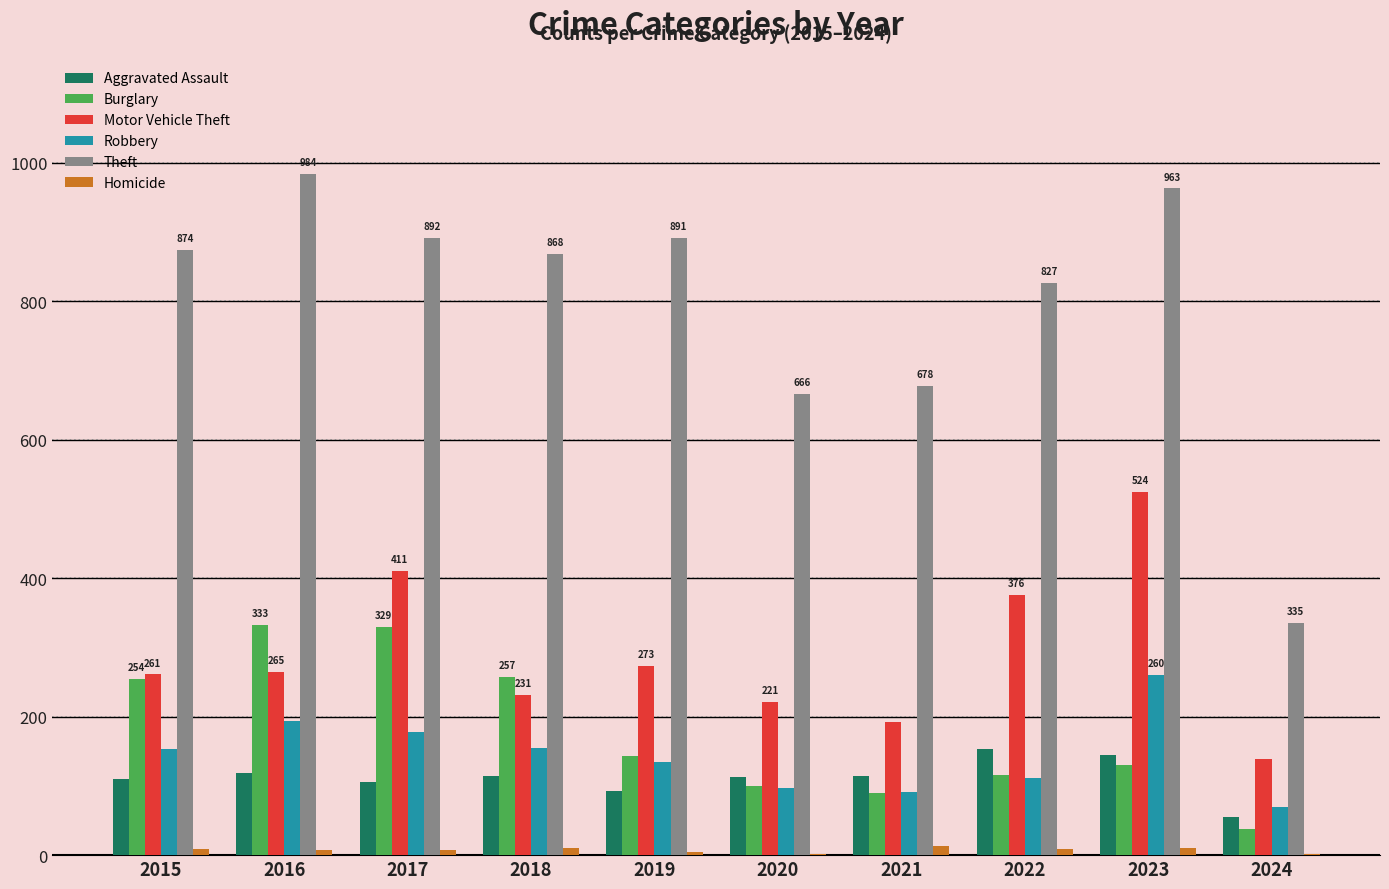

At which category is the sum across all series the highest?

2023